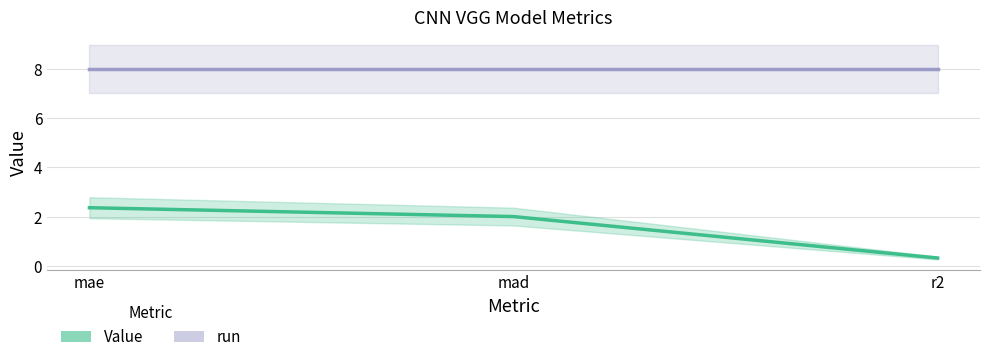

Which series changed the most between mad and r2?

Value